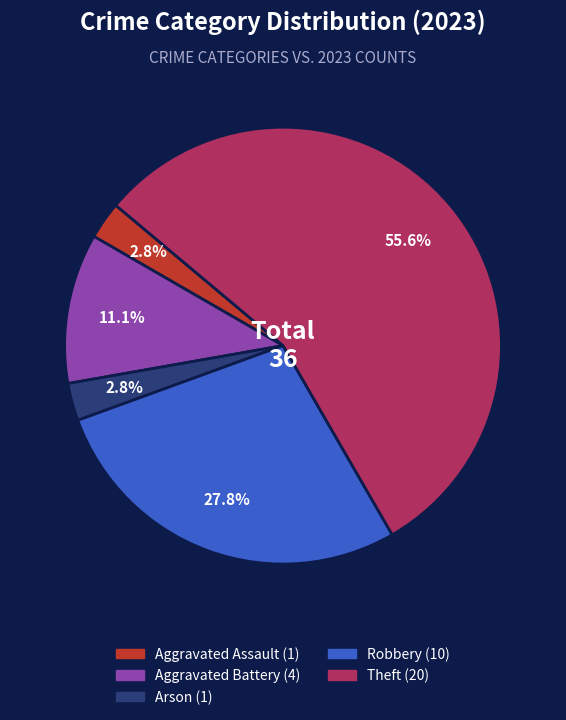

Is there a majority slice in this chart?

Yes